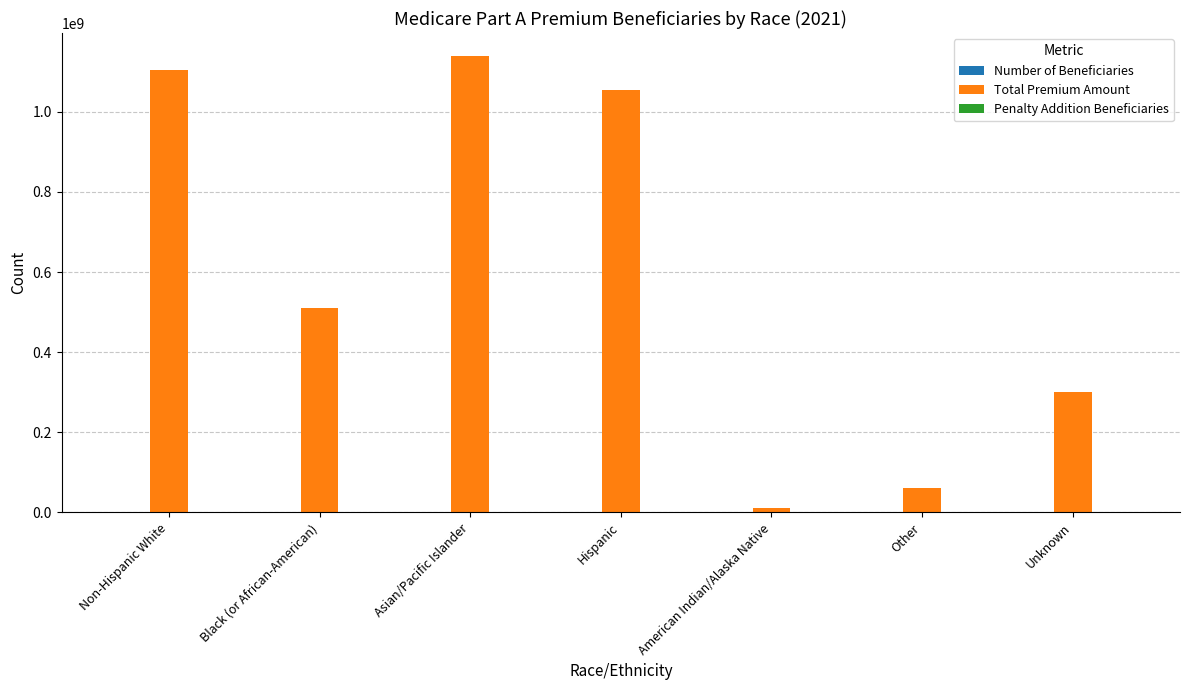

Which series has the largest total across all categories?

Total Premium Amount